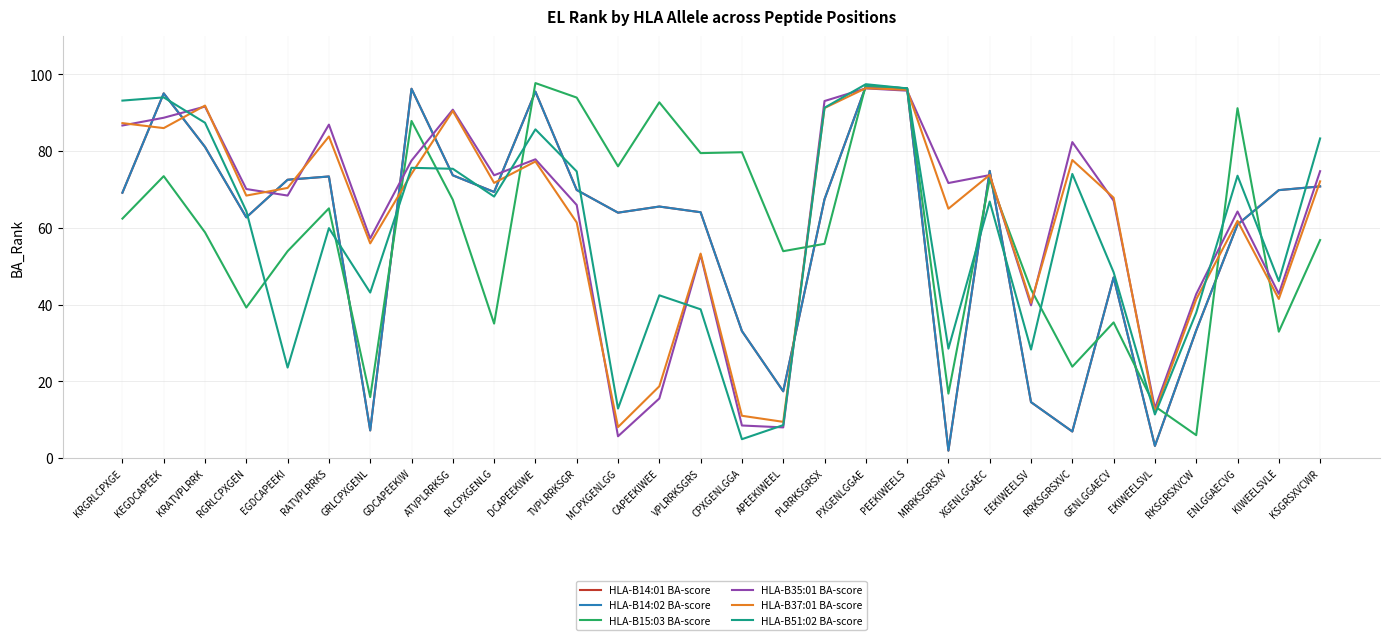

Is this an area chart (filled region under the line)?

No